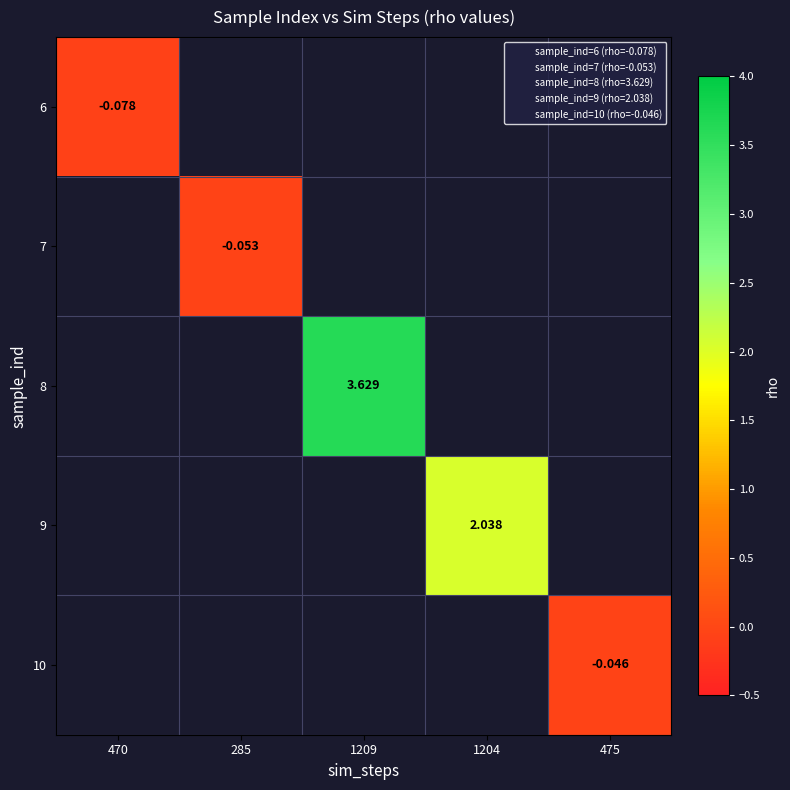

At which category does the chart reach its minimum across all series?

470